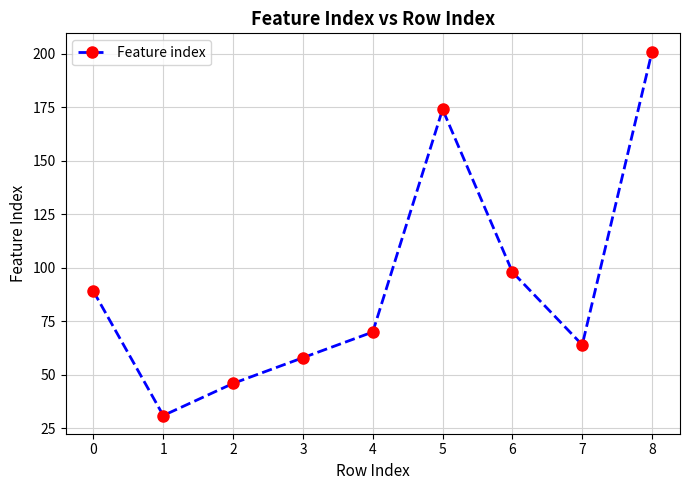

List the labels in order of value, largest first.

8, 5, 6, 0, 4, 7, 3, 2, 1